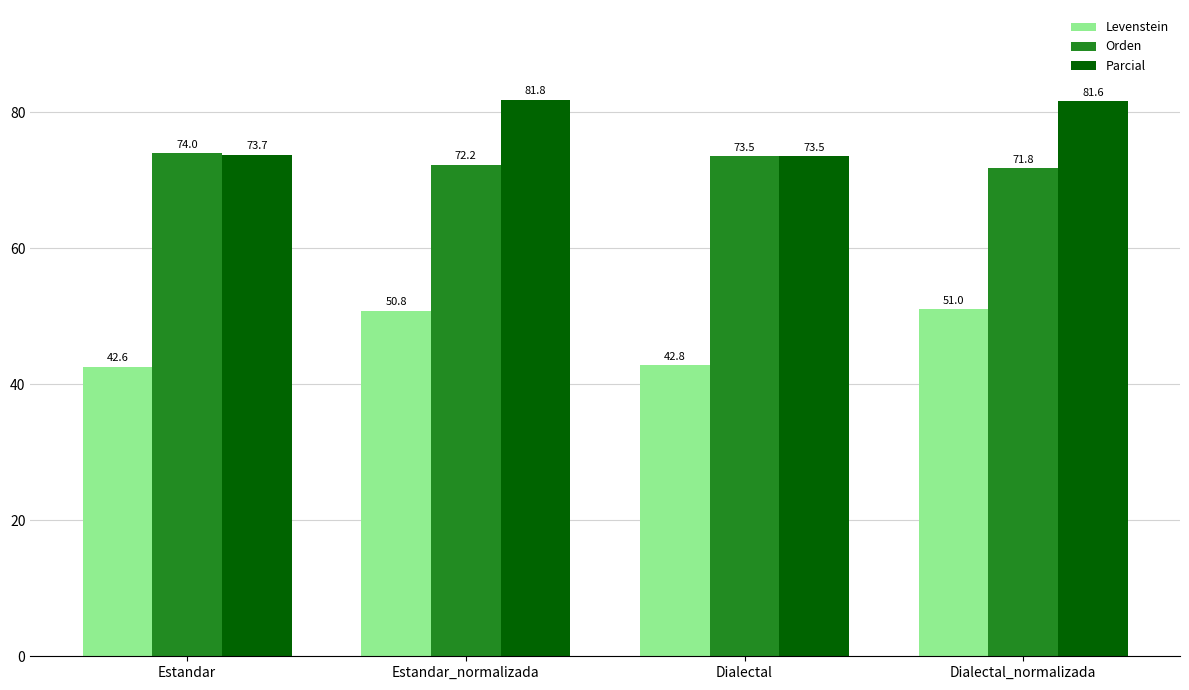

How many bars are there in total?

12